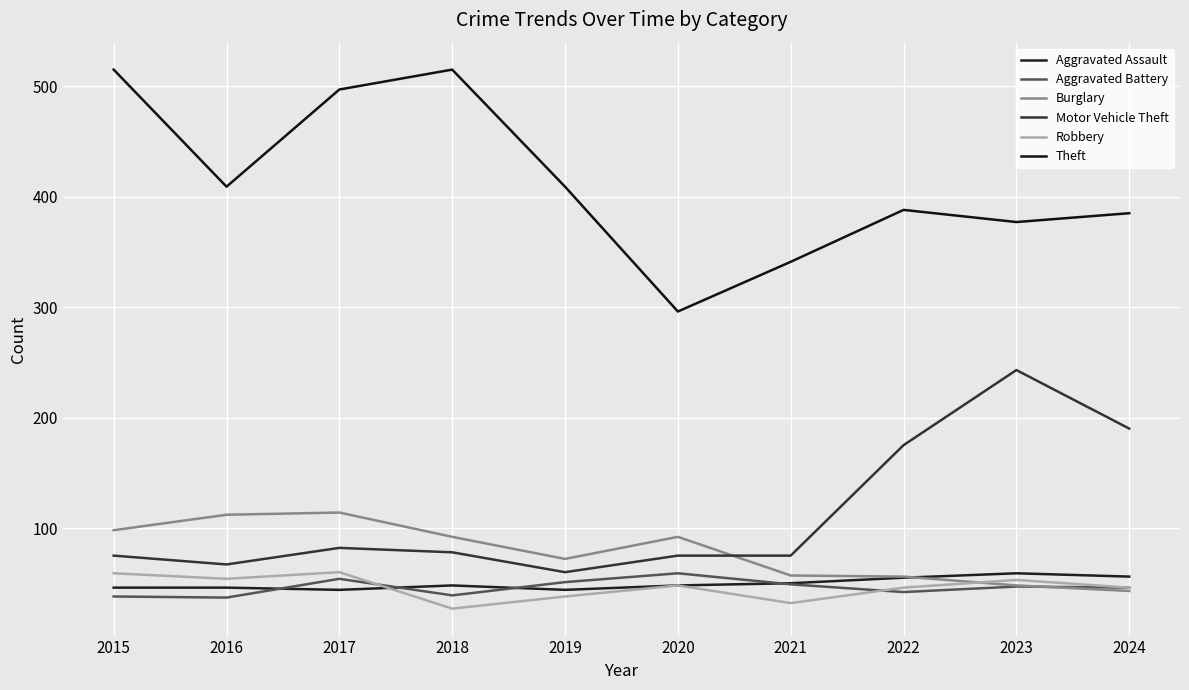

What is the value of the Robbery point at the 5th from the left?

38